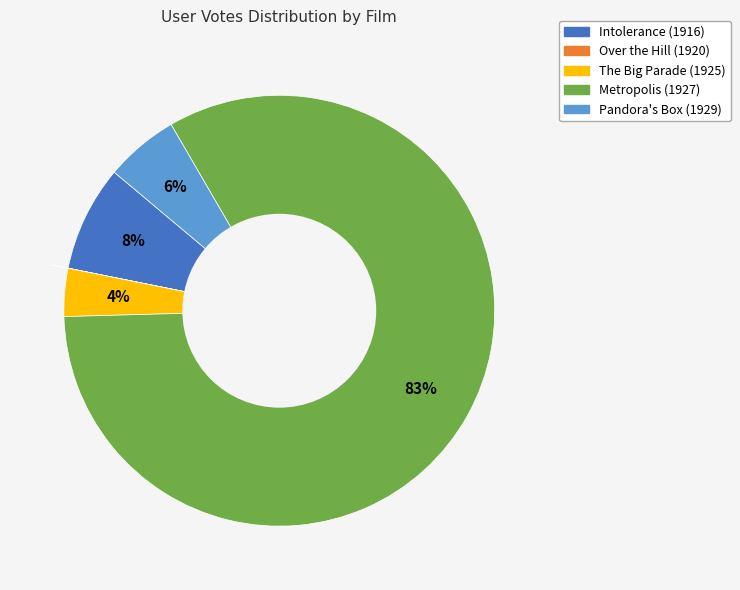

Combined, do Intolerance (1916) and Metropolis (1927) account for over 50%?

Yes